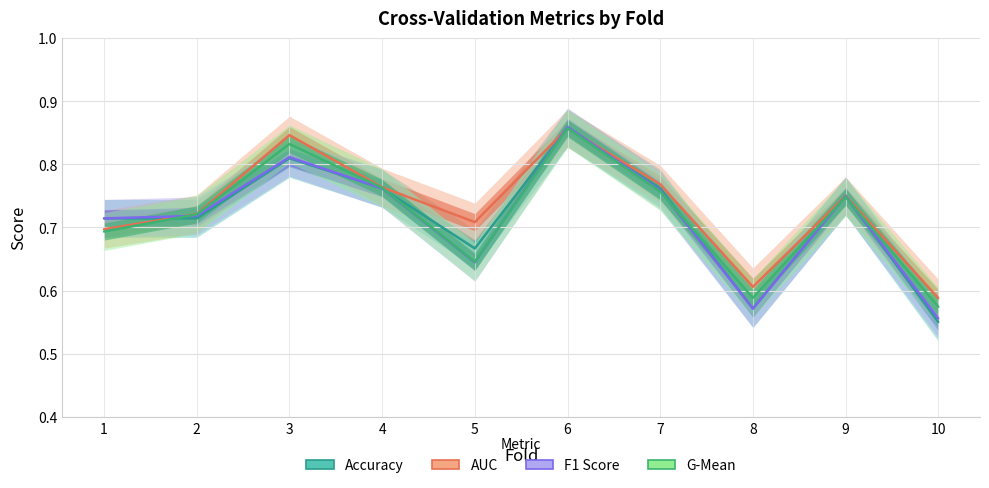

What is the sum of all AUC values?

7.3